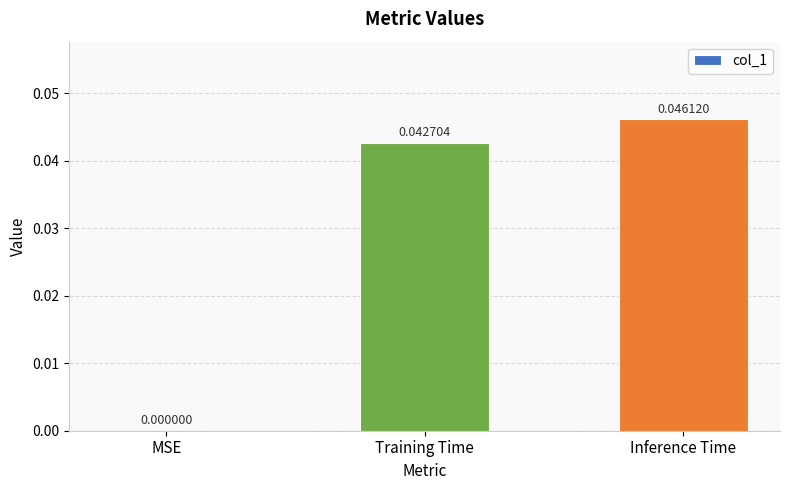

Is it true that the value at Training Time is 0.0?

True